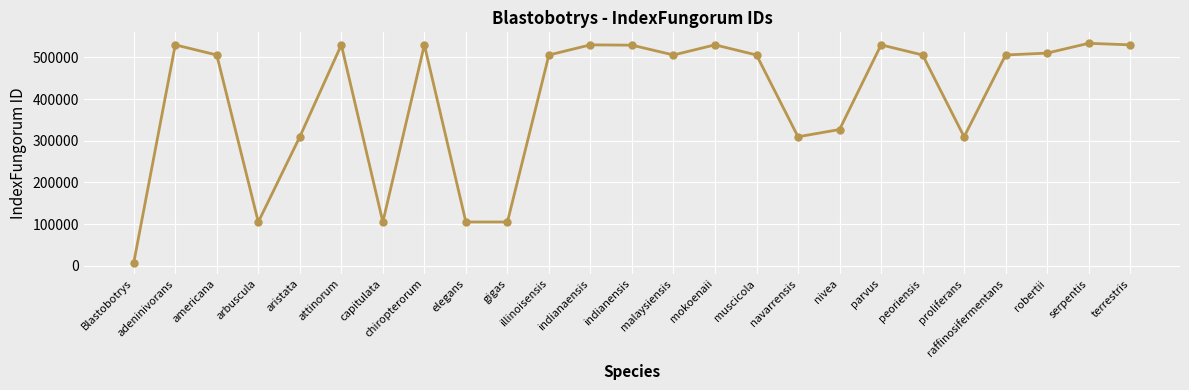

Which label corresponds to the smallest value in the chart?

Blastobotrys